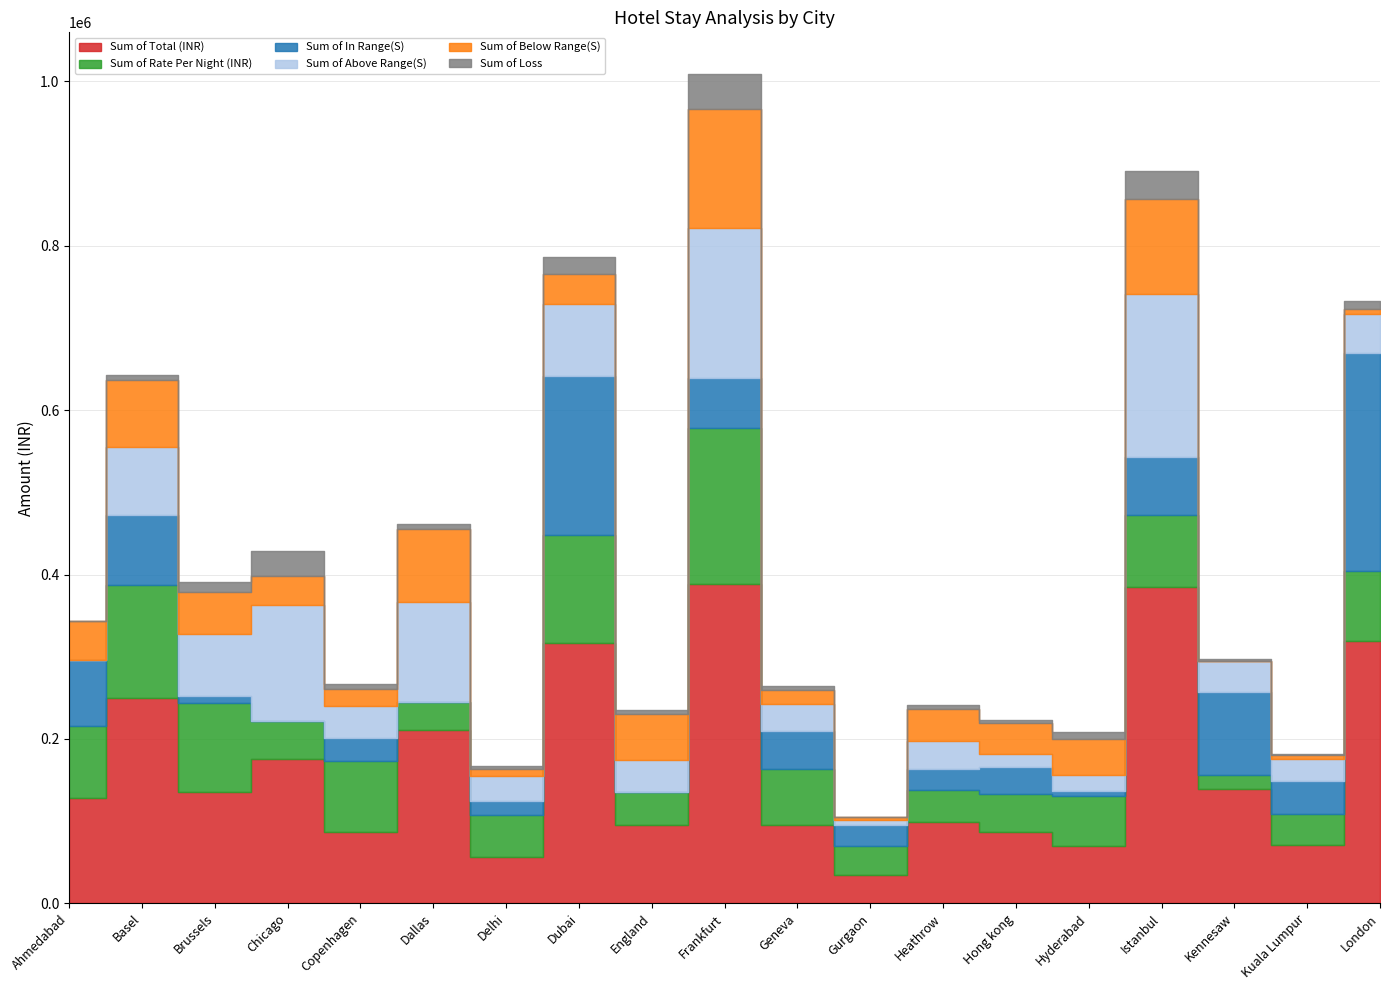

What is the value of the Sum of Below Range(S) point at the 2nd from the left?

81466.6